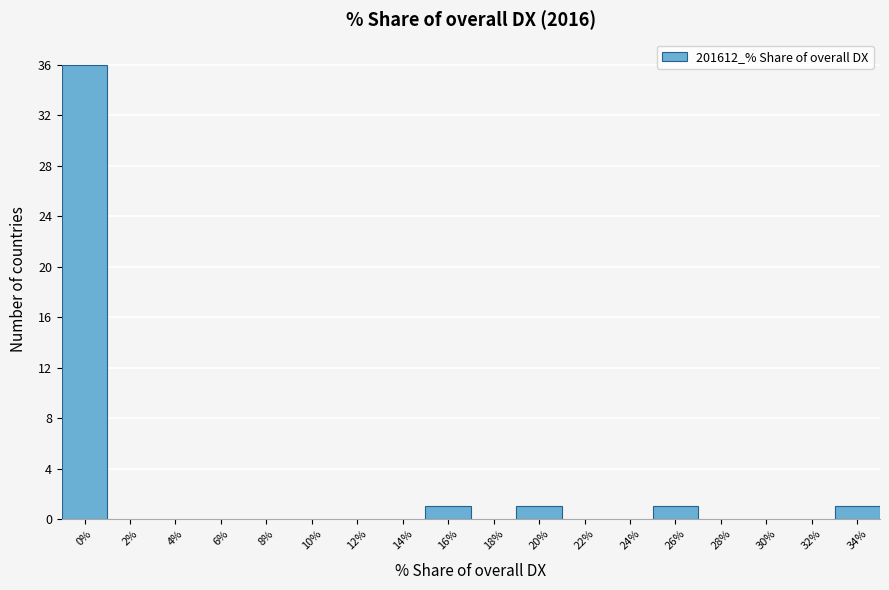

Reading right to left, list all the values displayed in this chart.

34%=1	32%=0	30%=0	28%=0	26%=1	24%=0	22%=0	20%=1	18%=0	16%=1	14%=0	12%=0	10%=0	8%=0	6%=0	4%=0	2%=0	0%=36